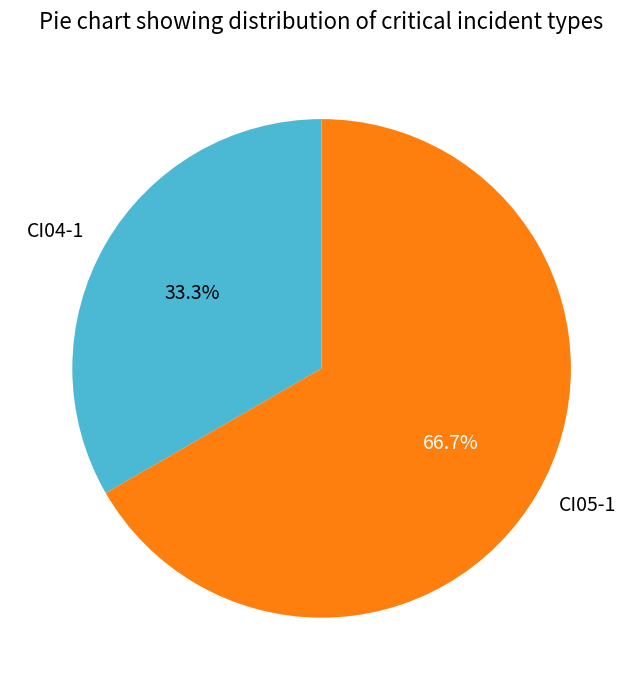

The CI04-1 slice represents 33% of the pie. True or false?

True